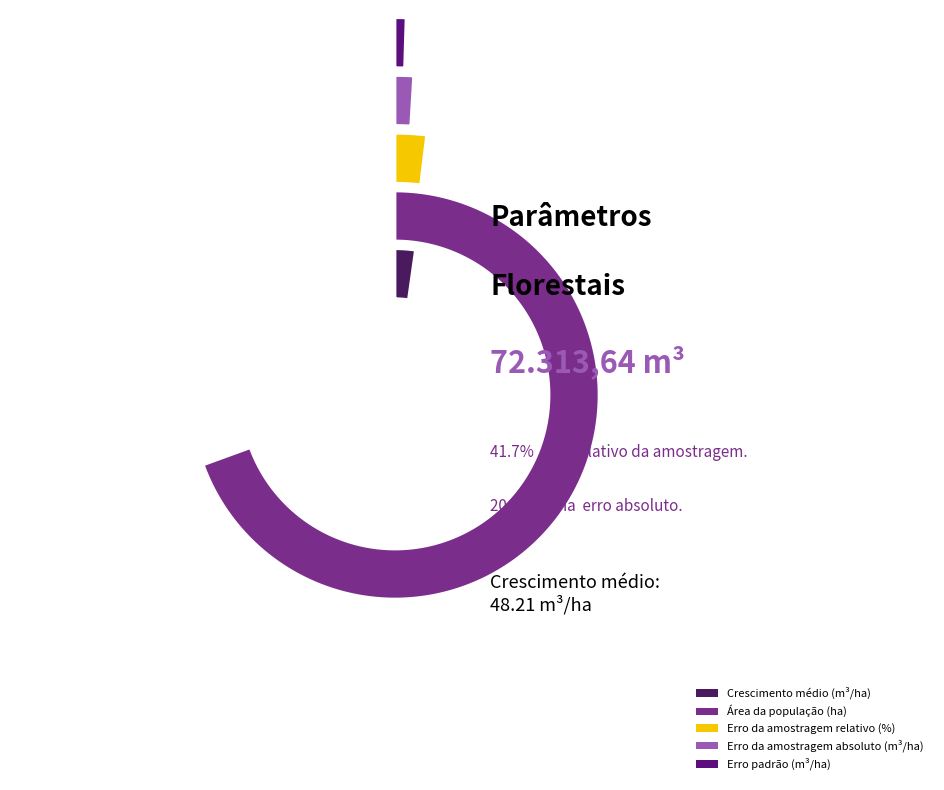

How many segments does this pie chart have?

5